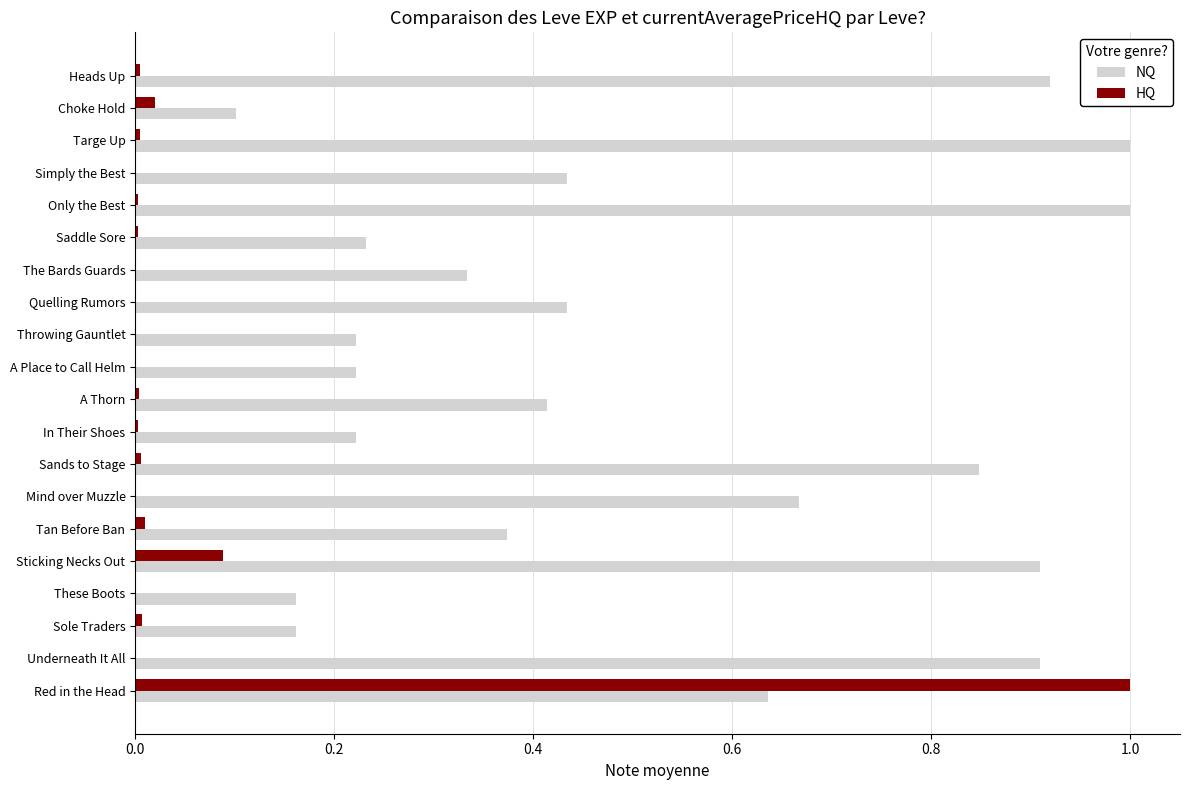

The value of NQ at Heads Up is 1.3. True or false?

False